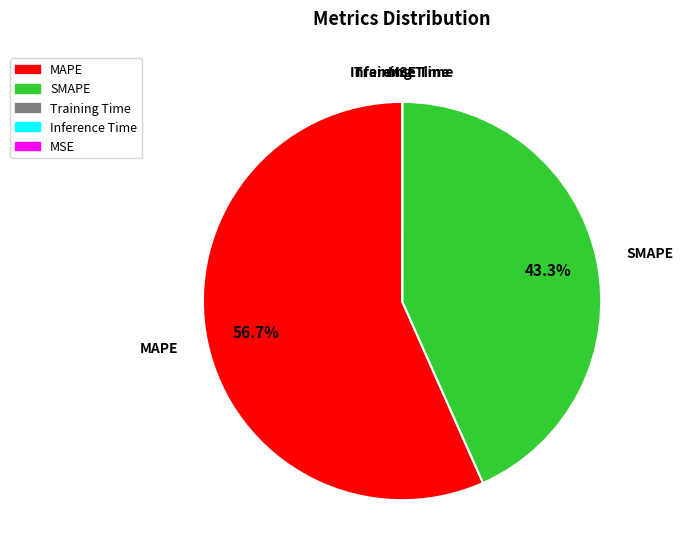

Does SMAPE account for over 50% of the chart?

No